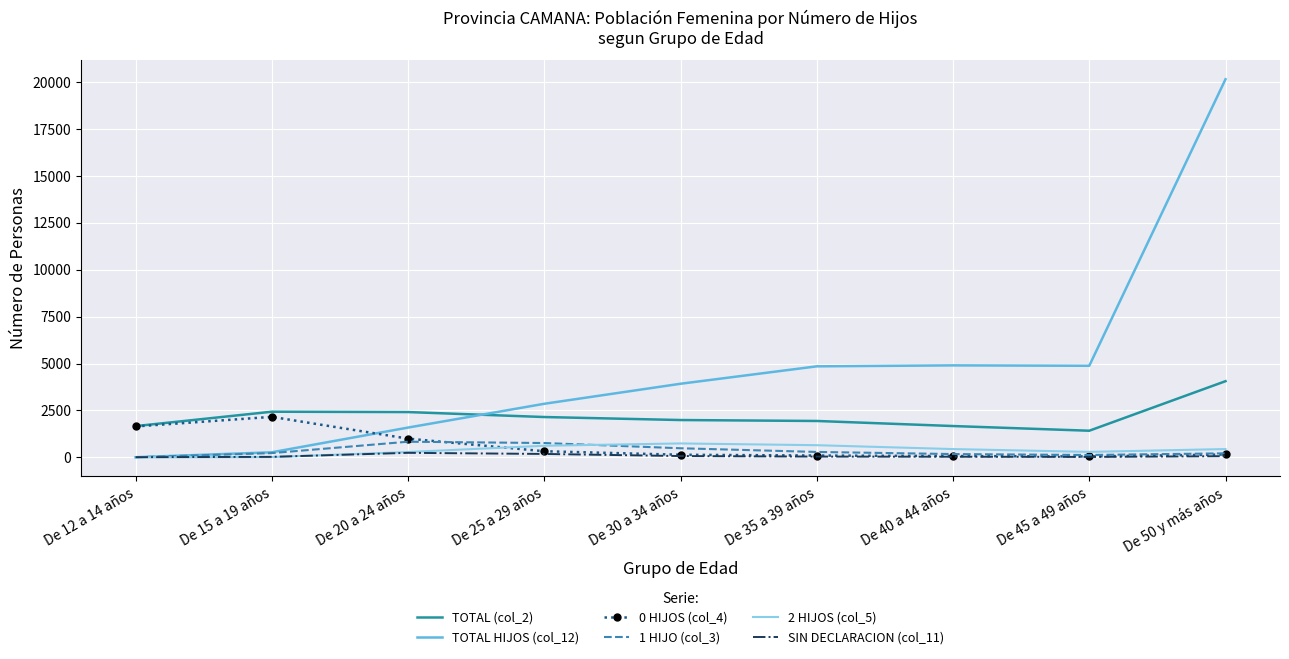

True or false: 1 HIJO (col_3) and TOTAL (col_2) cross at least once.

False